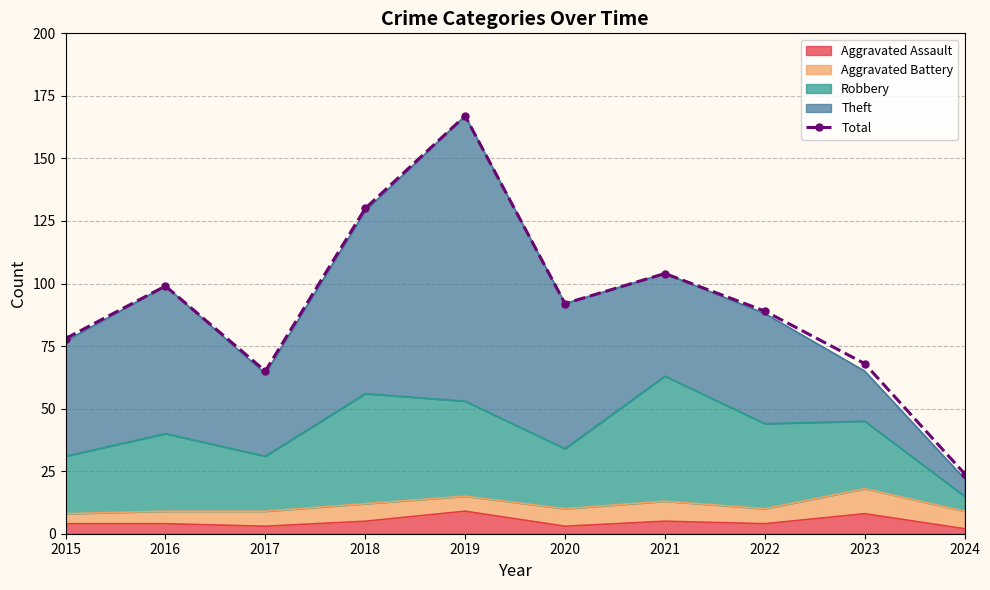

What is the value of the 1st point from the left?

78